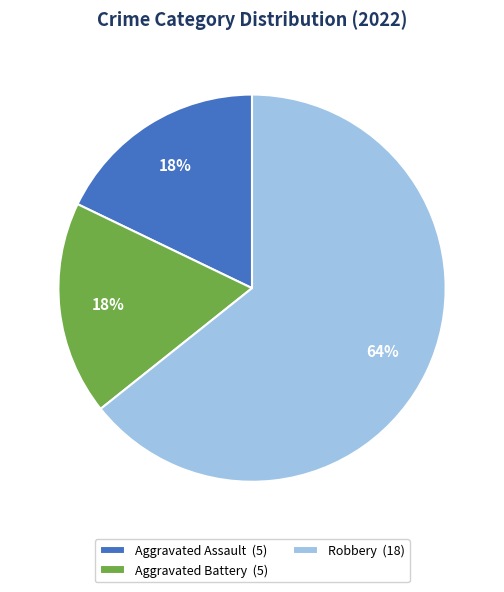

Is it true that Aggravated Assault (5) is 18% of the pie?

True